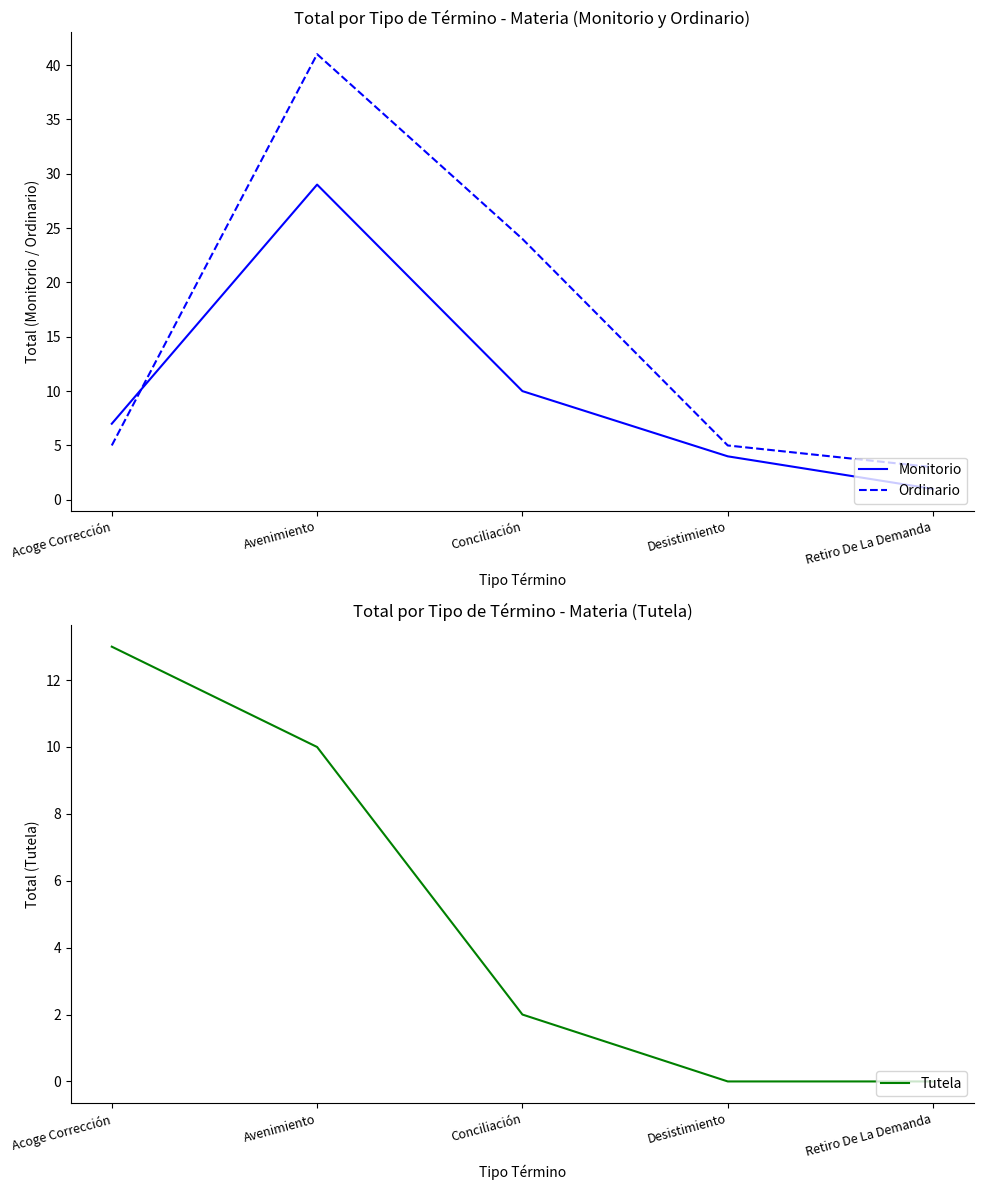

Reading right to left, extract all data points from this chart.

Monitorio: 1	4	10	29	7
Ordinario: 3	5	24	41	5
Tutela: 0	0	2	10	13